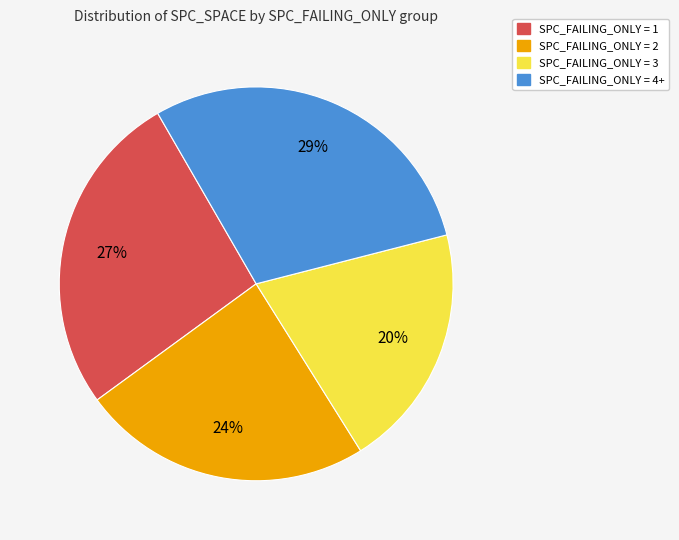

Is there any slice that represents more than half of the pie?

No